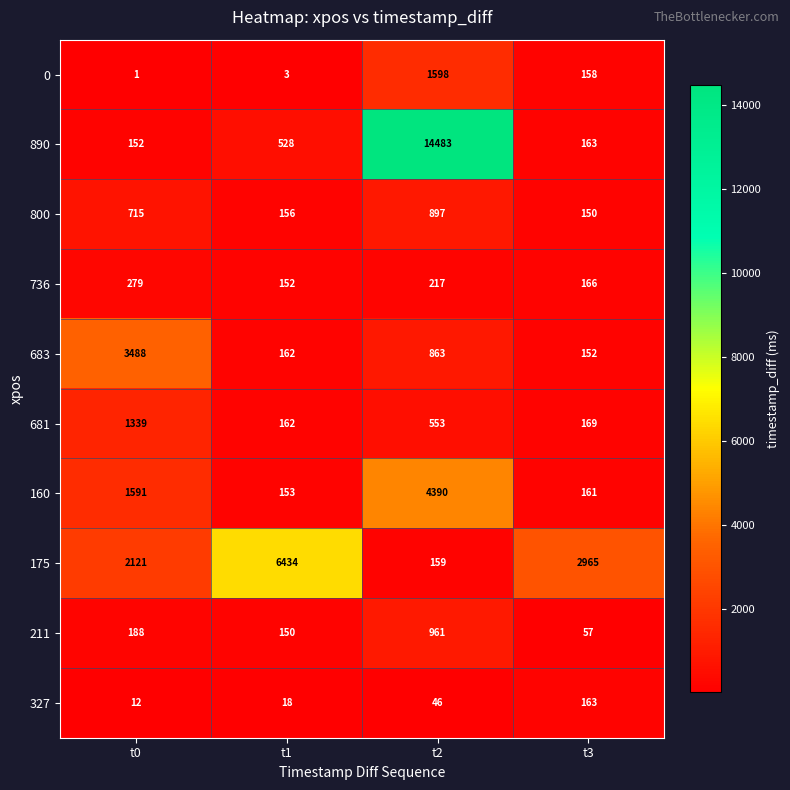

Count the number of categories in the chart.

4